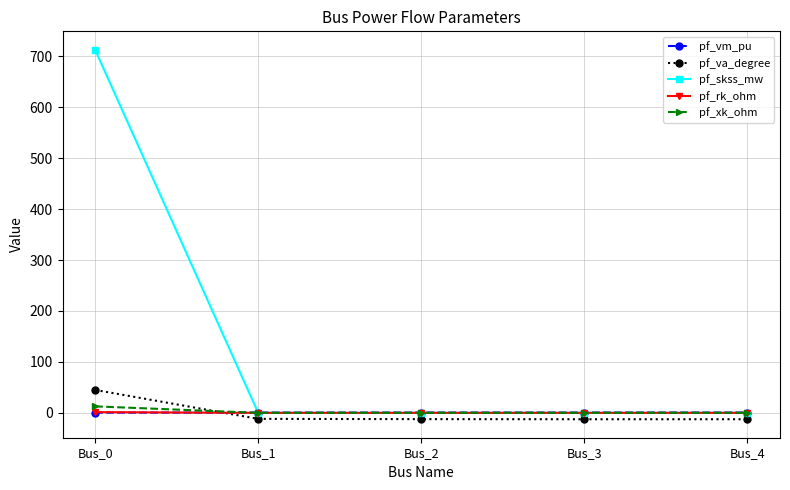

At which category does the chart reach its peak across all series?

Bus_0